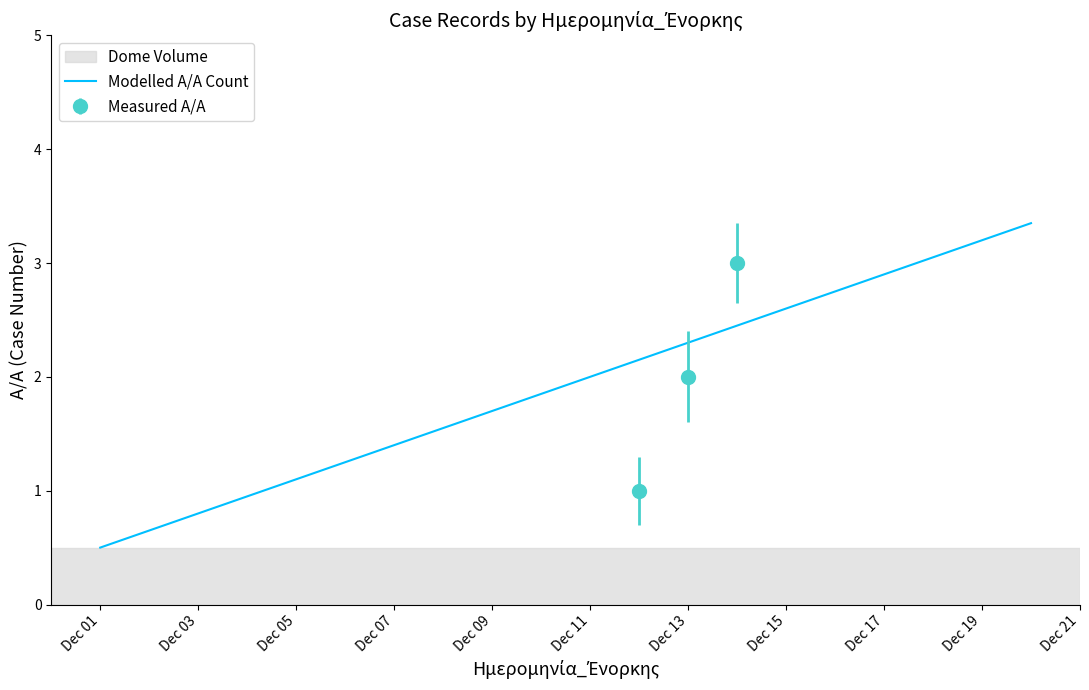

Which category has the lowest value in the Modelled A/A Count series?

Dec 01